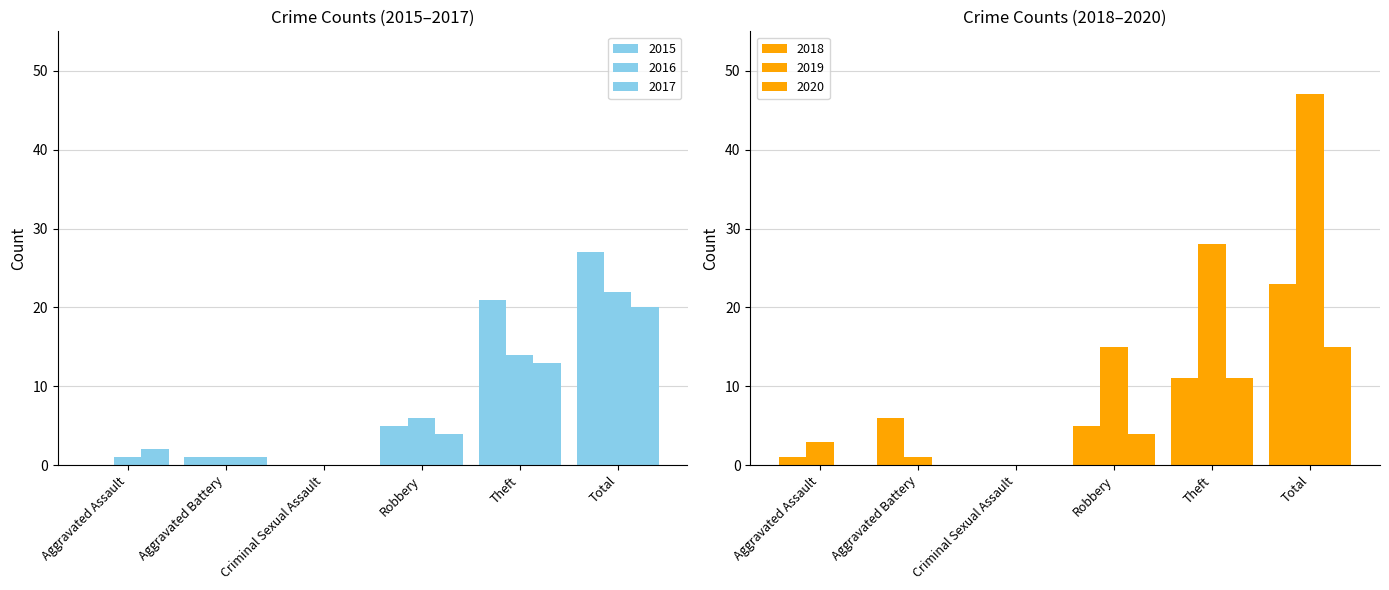

What is the sum of all 2017 values?

40